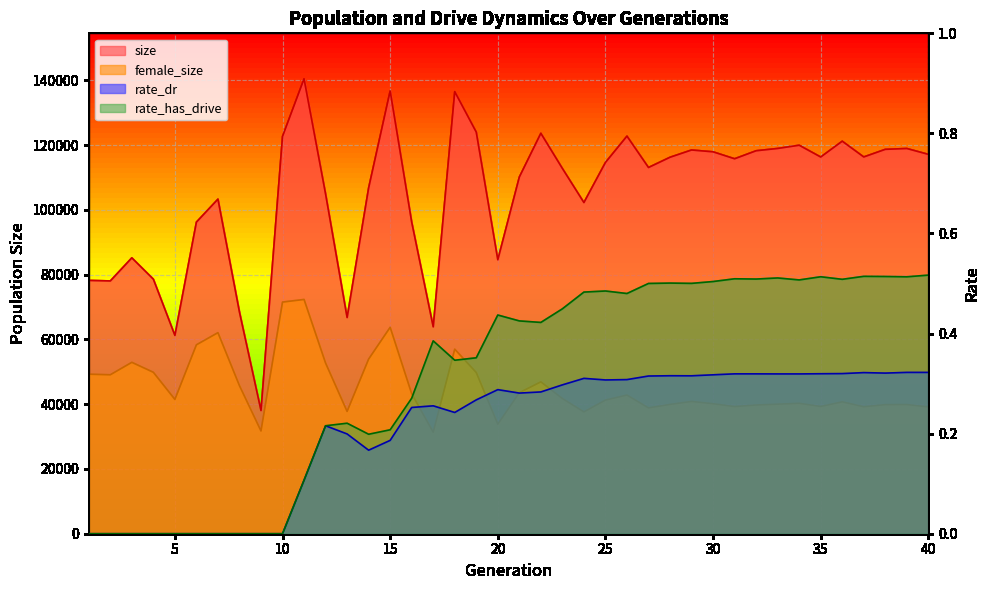

Which has a higher value, 36 or 18?

18